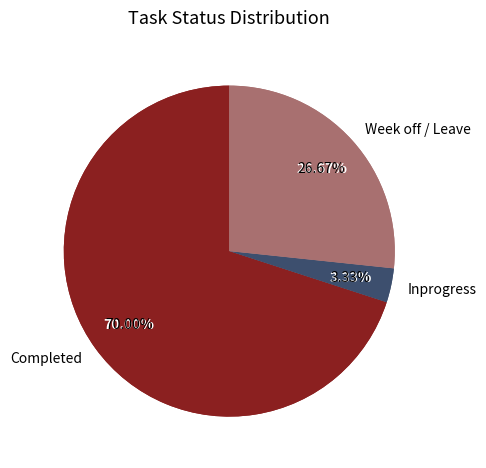

Rank the categories by value from highest to lowest.

Completed, Week off / Leave, Inprogress